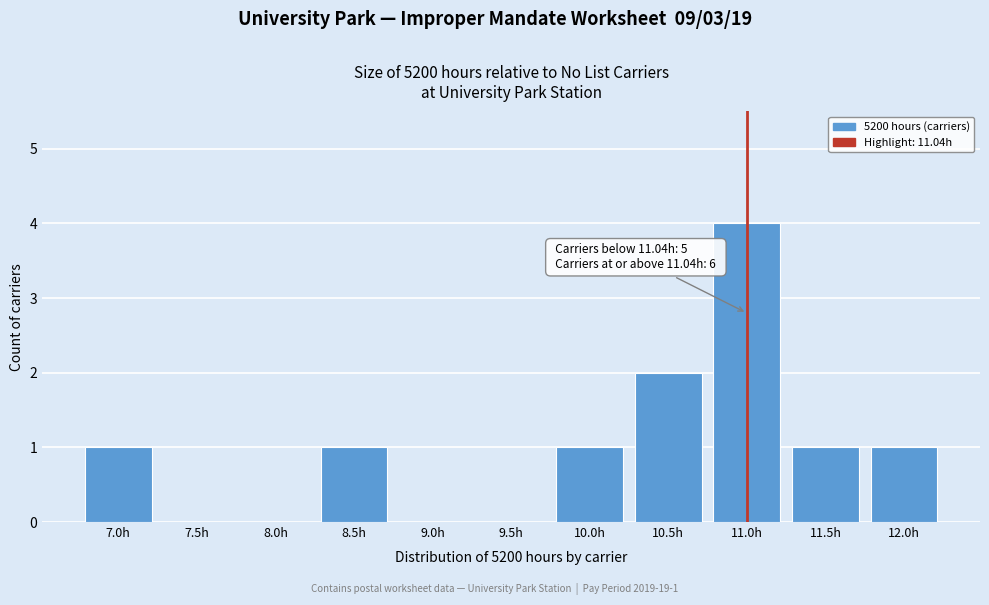

Reading left to right, transcribe all the data shown in this chart.

7.0h=1	7.5h=0	8.0h=0	8.5h=1	9.0h=0	9.5h=0	10.0h=1	10.5h=2	11.0h=4	11.5h=1	12.0h=1